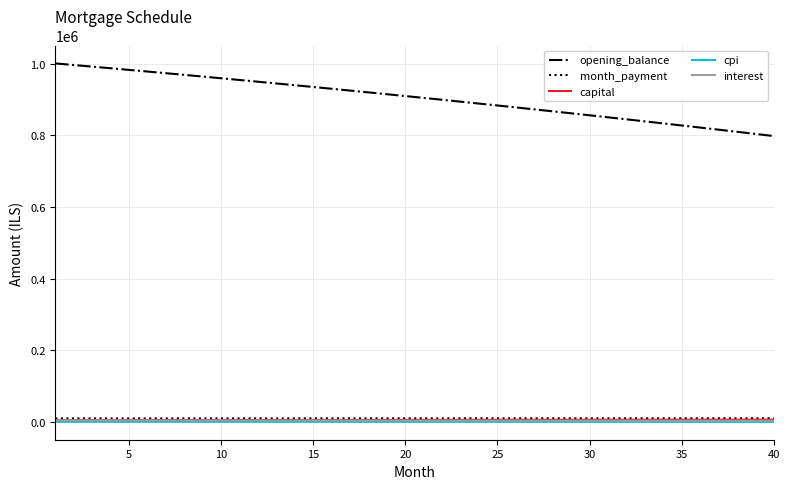

Which series has the largest total across all categories?

opening_balance